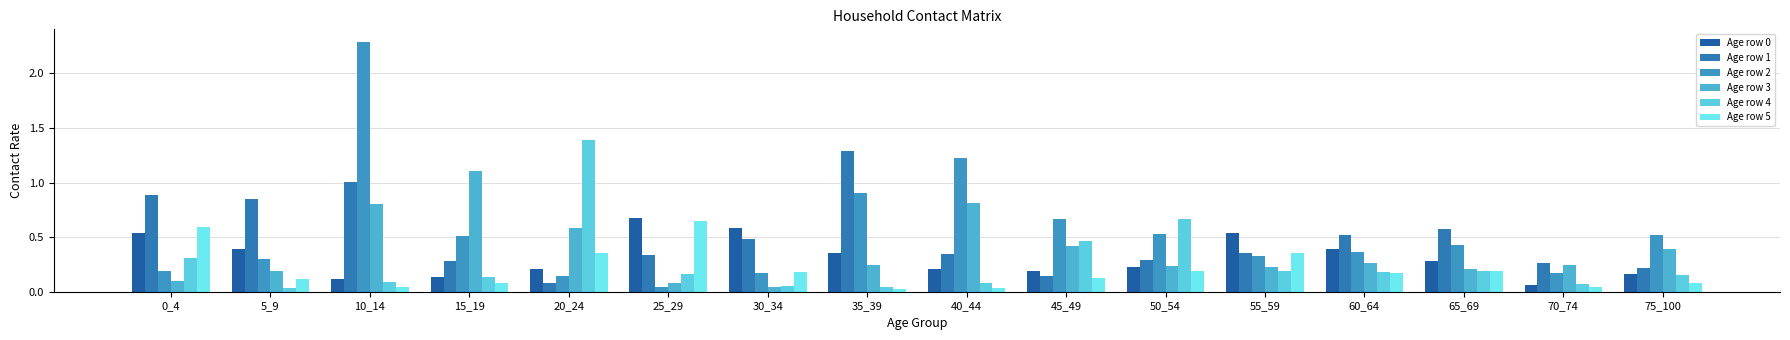

Count the number of data series in this chart.

6